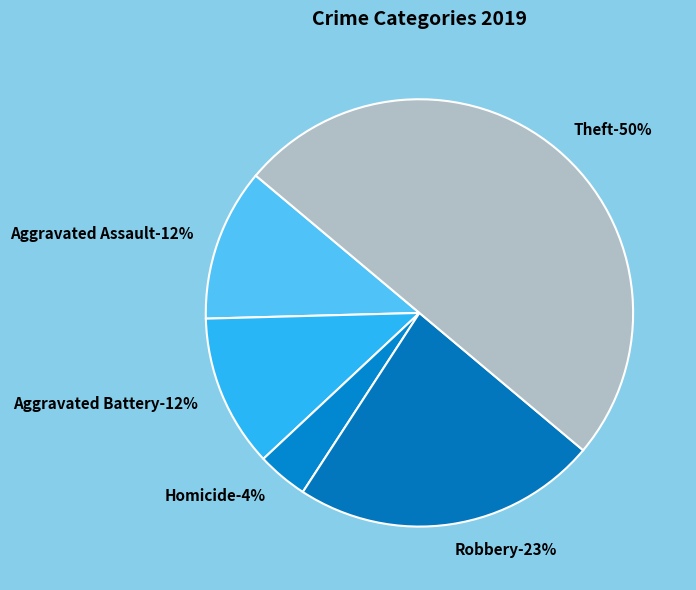

True or false: Aggravated Assault accounts for 23% of the total.

False